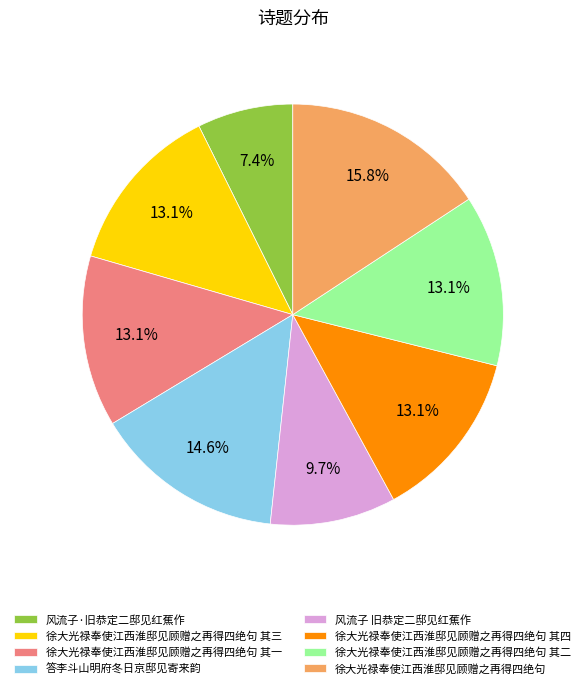

Between 徐大光禄奉使江西淮邸见顾赠之再得四绝句 其二 and 徐大光禄奉使江西淮邸见顾赠之再得四绝句, which is larger?

徐大光禄奉使江西淮邸见顾赠之再得四绝句